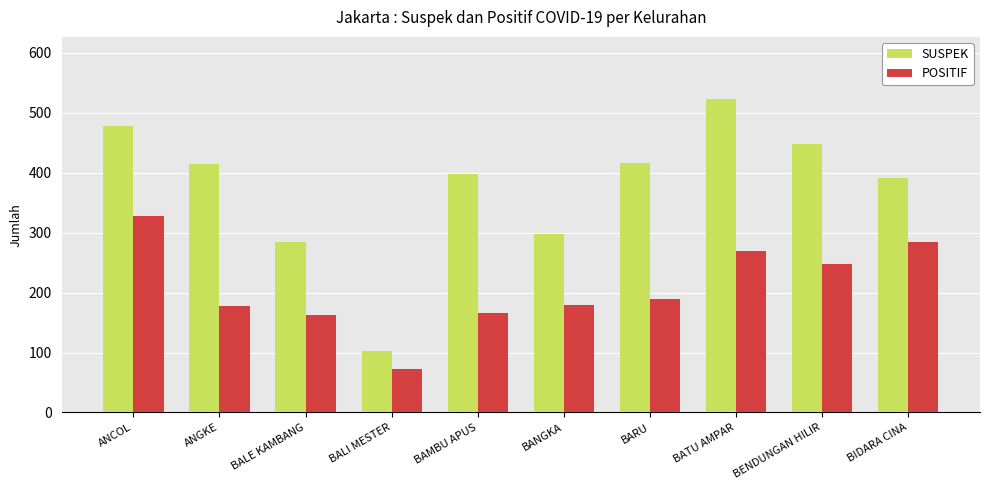

What is the label of the 3rd bar from the right?

BATU AMPAR